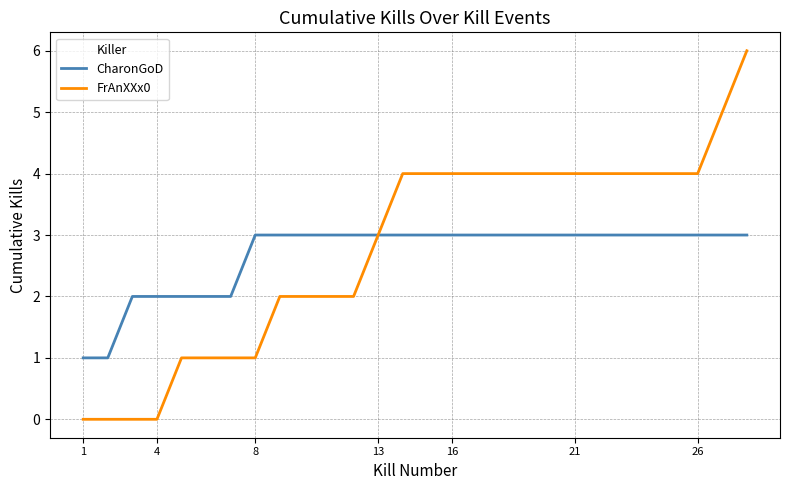

What is the greatest value displayed?

6